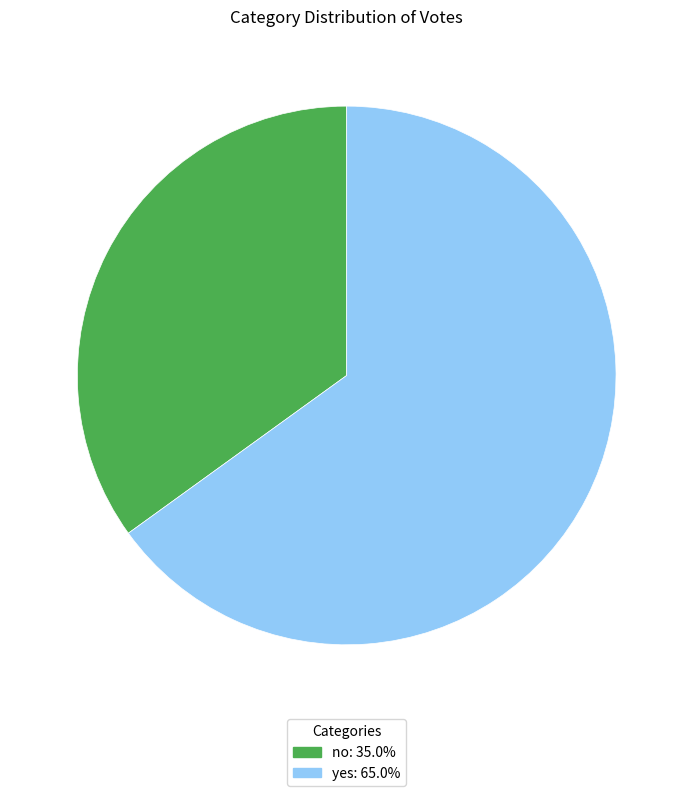

Between yes and no, which is larger?

yes